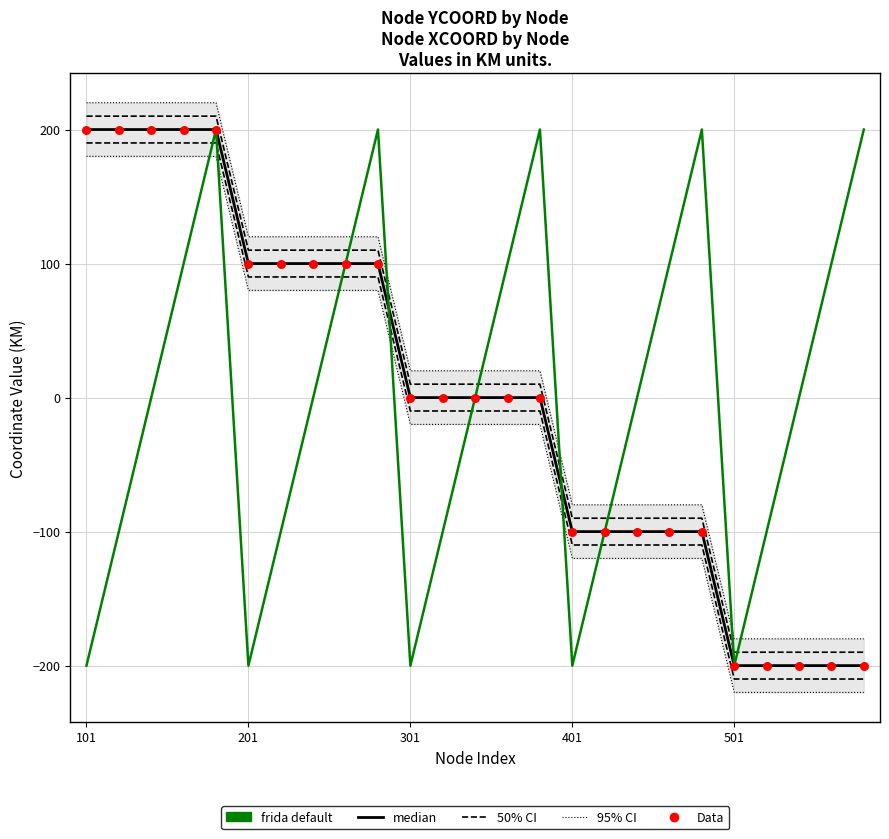

Is the value of Data at 19 greater than the value of median at 11?

No